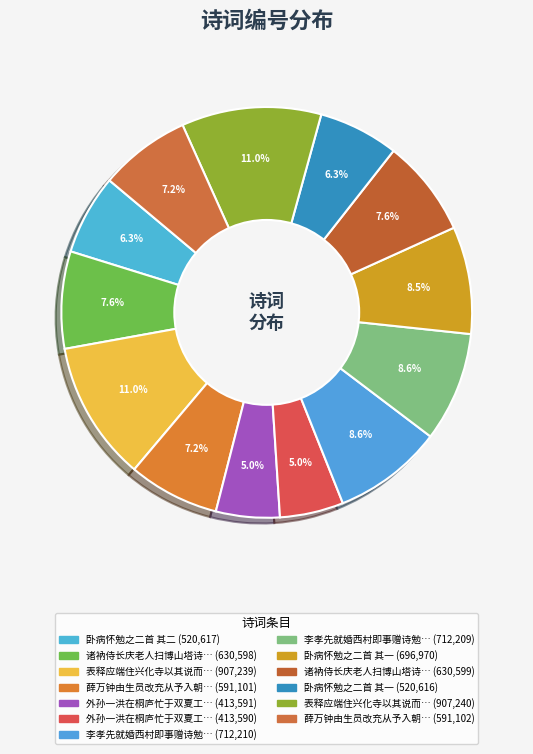

Which category has the biggest portion of the pie?

表释应端住兴化寺以其说而勉之二首 其一